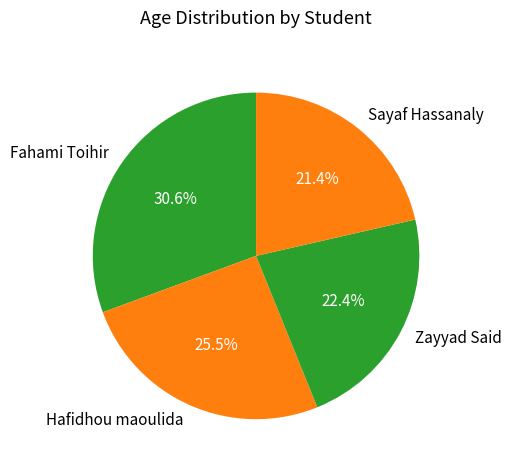

The Zayyad Said slice represents 22% of the pie. True or false?

True